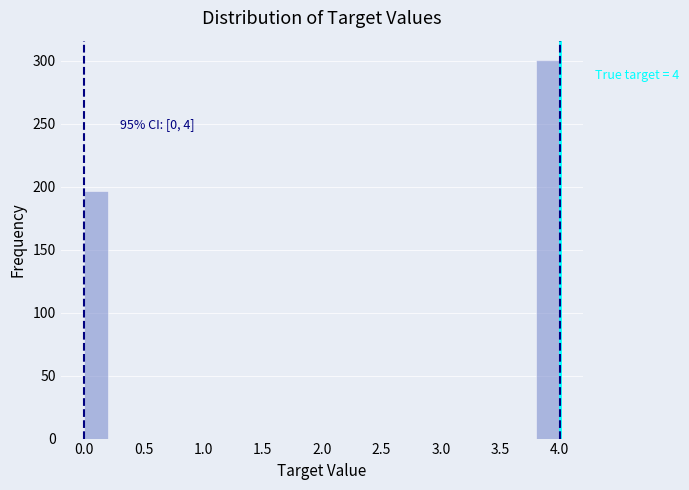

Over which range of the x-axis is the bar tallest?

3.8 to 4.0